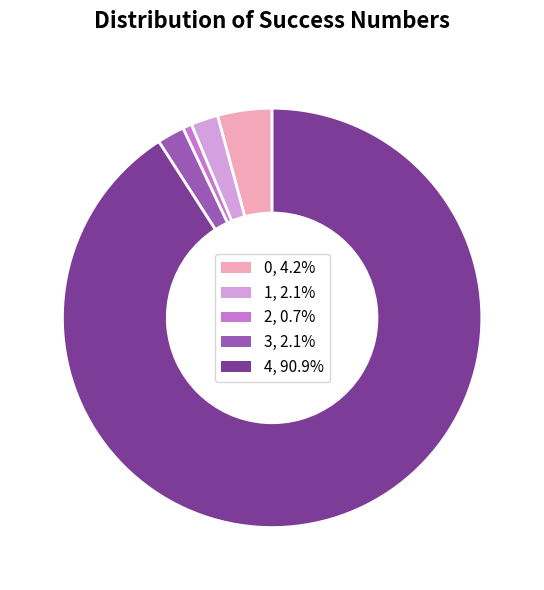

Which category accounts for the majority?

4